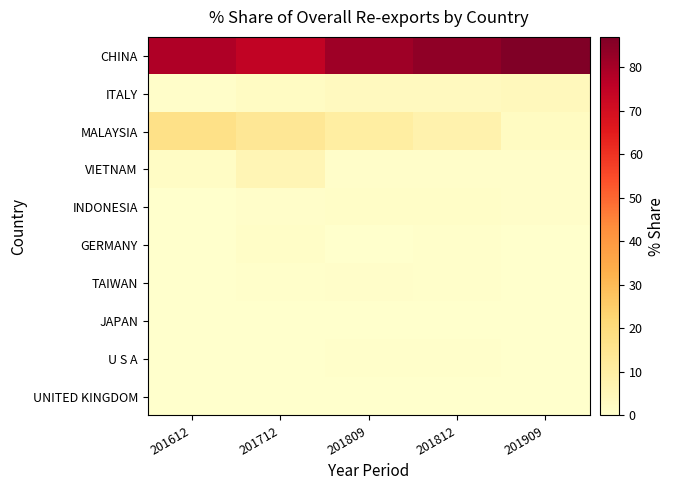

Reading right to left, extract all data points from this chart.

CHINA: 201909=87.0	201812=84.2	201809=81.5	201712=74.7	201612=78.2
ITALY: 201909=4.0	201812=3.2	201809=3.4	201712=2.1	201612=0.8
MALAYSIA: 201909=2.7	201812=7.6	201809=10.4	201712=13.8	201612=17.2
VIETNAM: 201909=0.9	201812=0.9	201809=1.0	201712=5.5	201612=1.7
INDONESIA: 201909=1.0	201812=1.4	201809=1.1	201712=1.0	201612=0.2
GERMANY: 201909=0.2	201812=0.4	201809=0.3	201712=1.3	201612=0.3
TAIWAN: 201909=0.2	201812=0.6	201809=0.8	201712=0.4	201612=0.3
JAPAN: 201909=0.3	201812=0.0	201809=0.1	201712=0.3	201612=0.1
U S A: 201909=0.1	201812=0.4	201809=0.4	201712=0.1	201612=0.2
UNITED KINGDOM: 201909=0.0	201812=0.2	201809=0.2	201712=0.0	201612=0.2